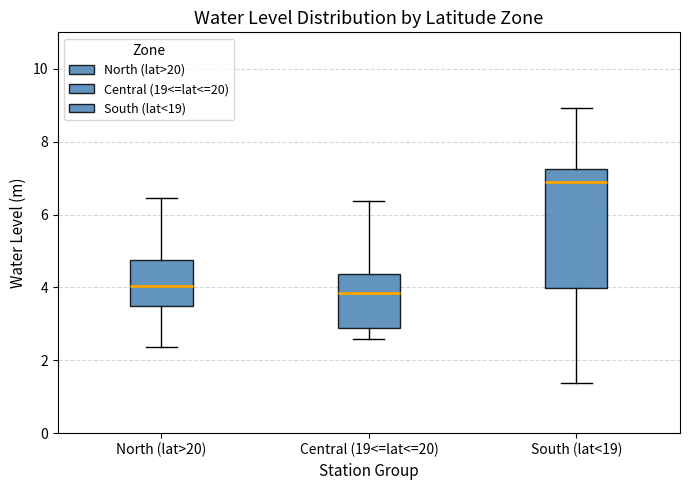

Reading left to right, read every box against the y-axis: the position of its median line, the range the box covers, and the ends of its whiskers. The values are not printed on the chart, so give them approximately, as read against the axis.

North (lat>20): median 4.0, box 3.4 to 4.8, whiskers 2.4 to 6.4
Central (19<=lat<=20): median 3.8, box 2.8 to 4.4, whiskers 2.6 to 6.4
South (lat<19): median 7.0, box 4.0 to 7.2, whiskers 1.4 to 9.0